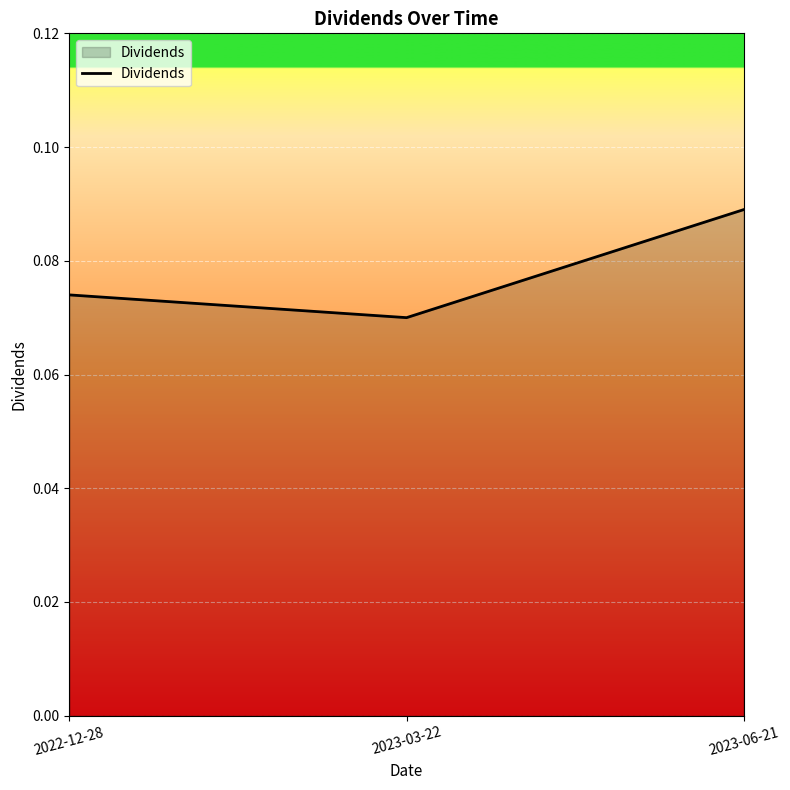

Where is the data nearest to the value 0?

2023-03-22